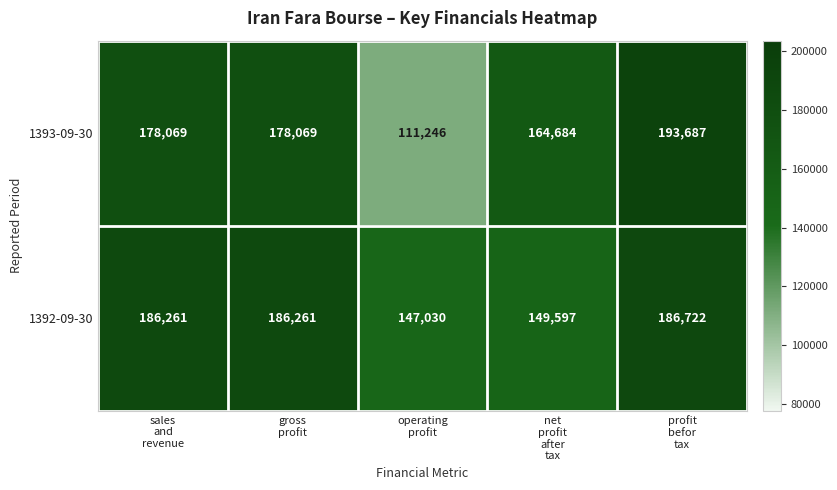

Reading left to right, transcribe all the data shown in this chart.

1393-09-30: 178069	178069	111246	164684	193687
1392-09-30: 186261	186261	147030	149597	186722